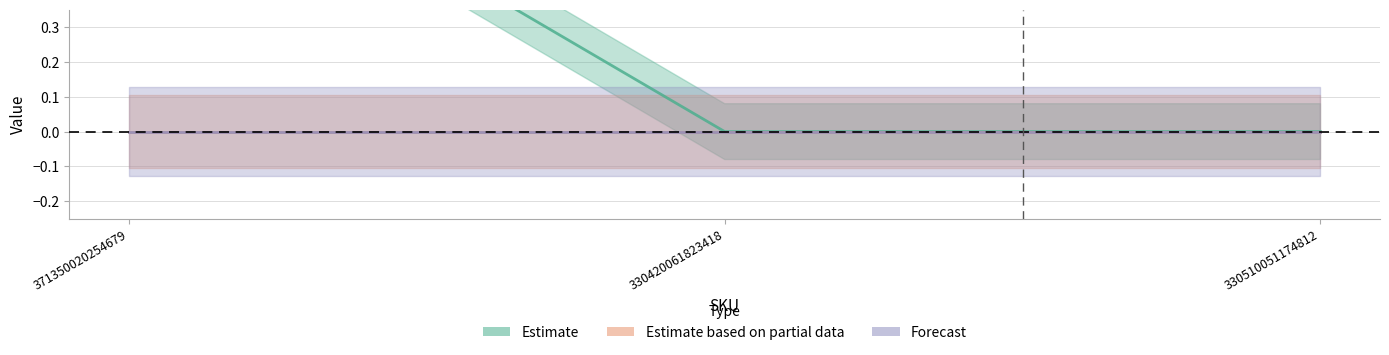

Which series has the widest spread of values?

Estimate